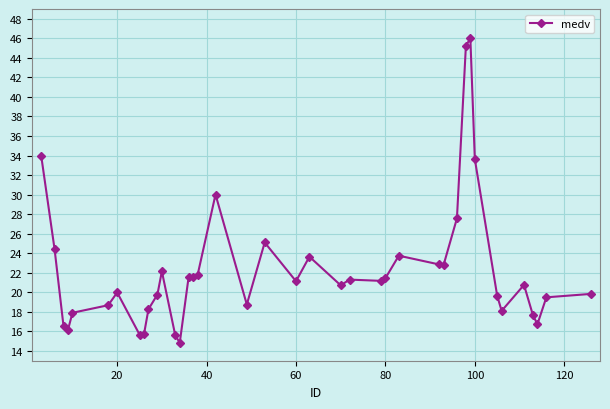

What is the difference between the second highest and second lowest values?

29.6